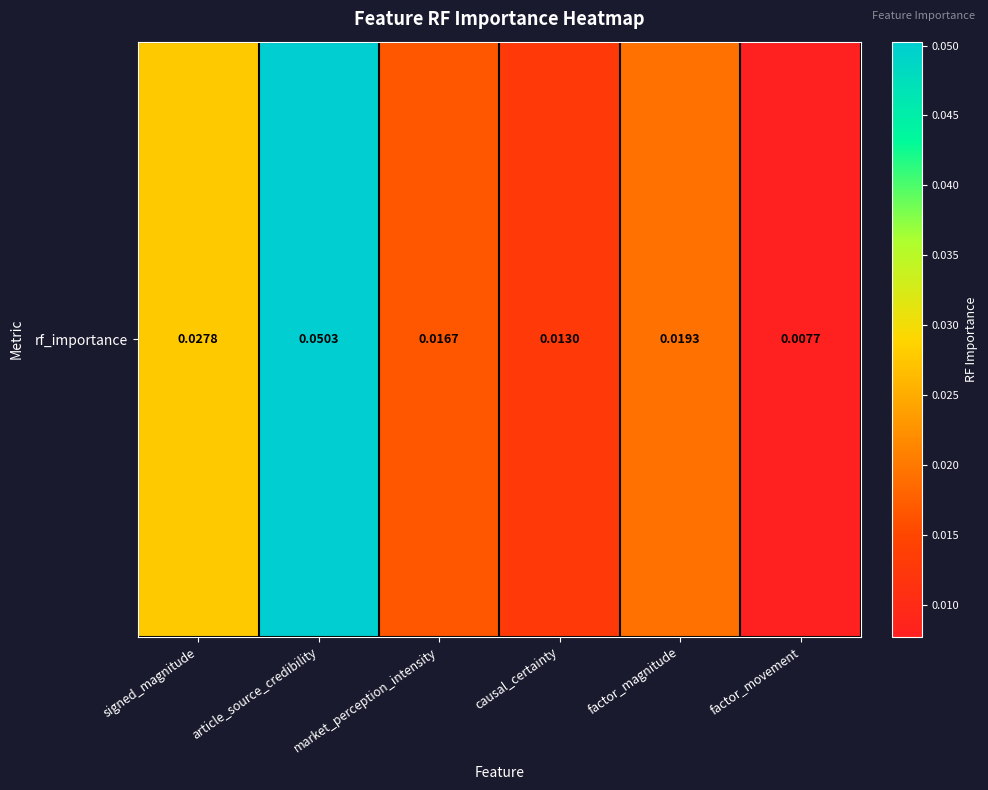

Rank the categories by value from highest to lowest.

article_source_credibility, signed_magnitude, factor_magnitude, market_perception_intensity, causal_certainty, factor_movement